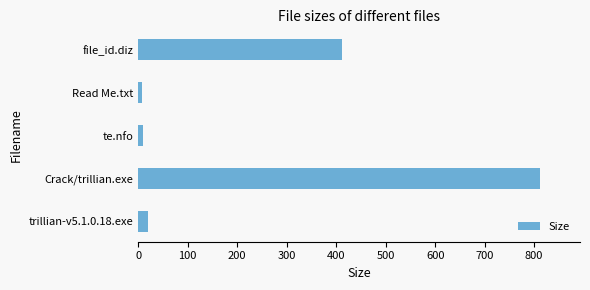

At which label is the value closest to 409?

file_id.diz